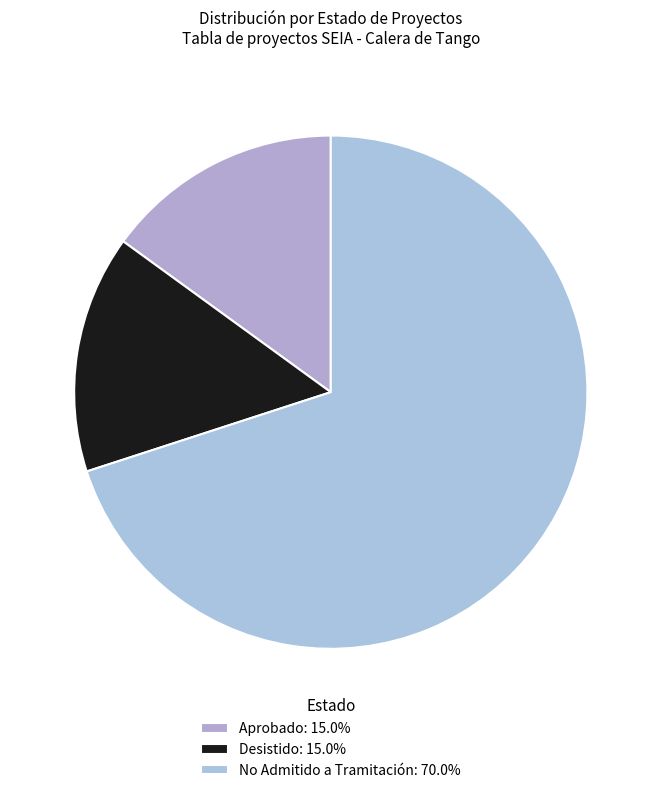

Which category has the biggest portion of the pie?

No Admitido a Tramitación